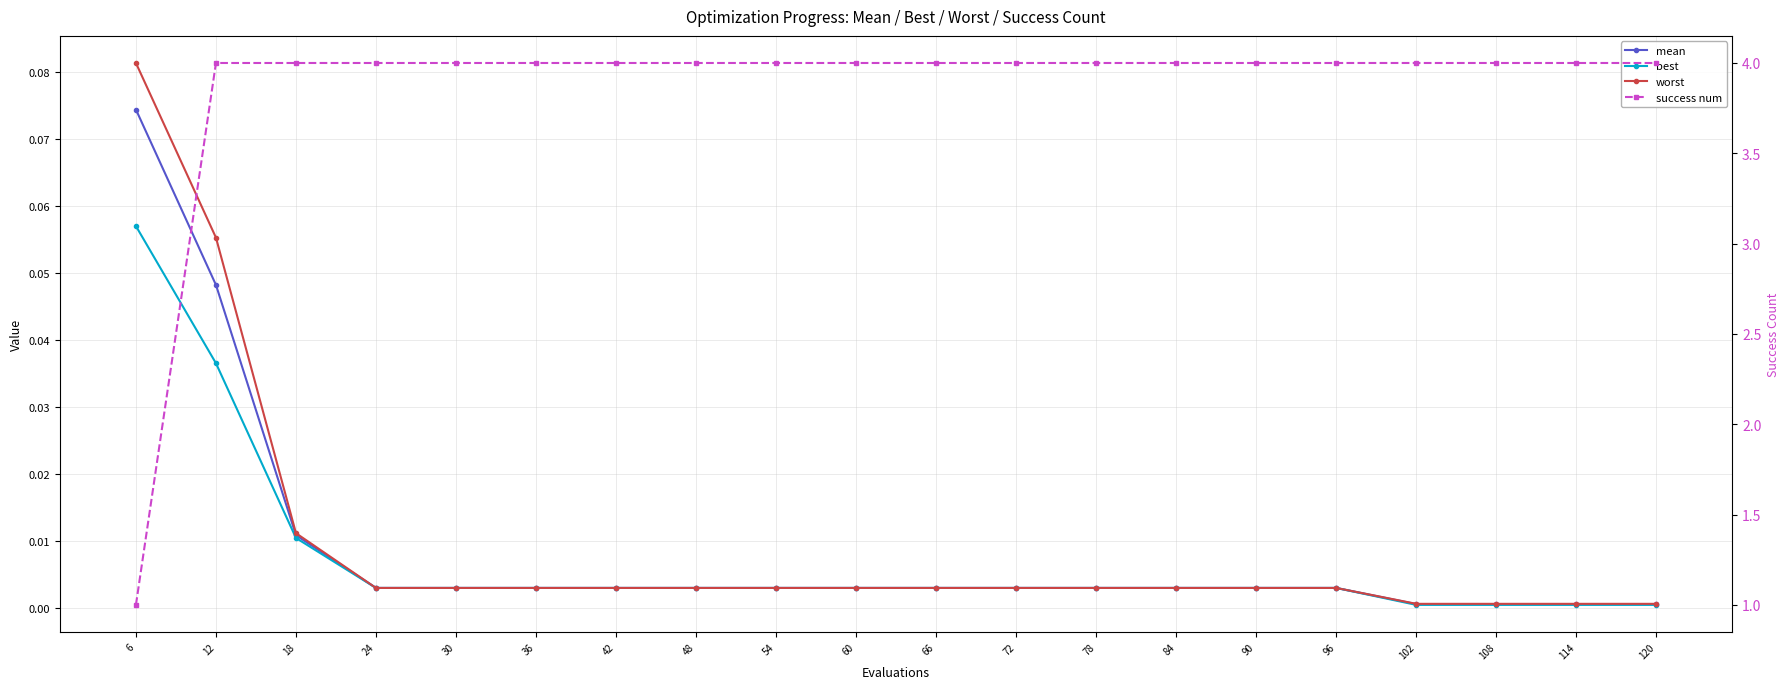

Is the value of best at 78 greater than the value of mean at 60?

No